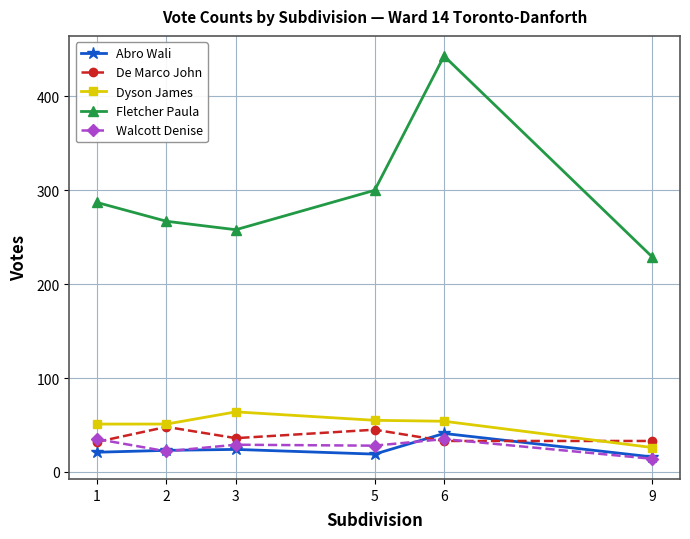

How many distinct data groups are displayed?

5